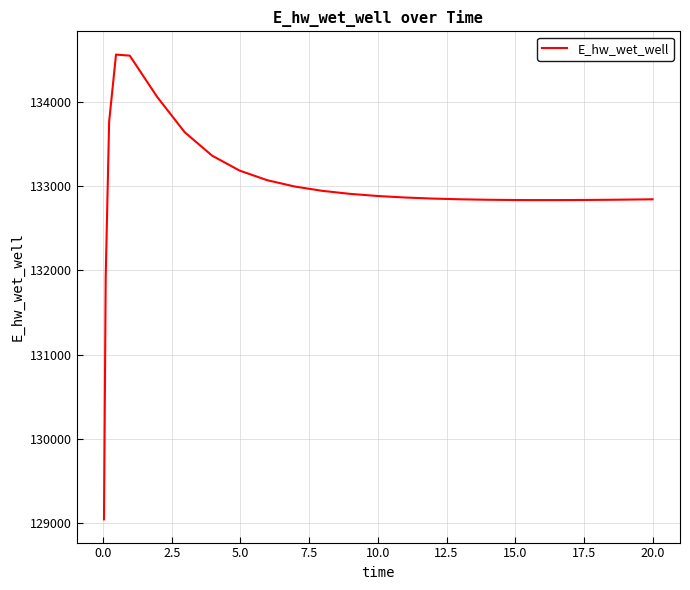

What is the greatest value displayed?

134562.9